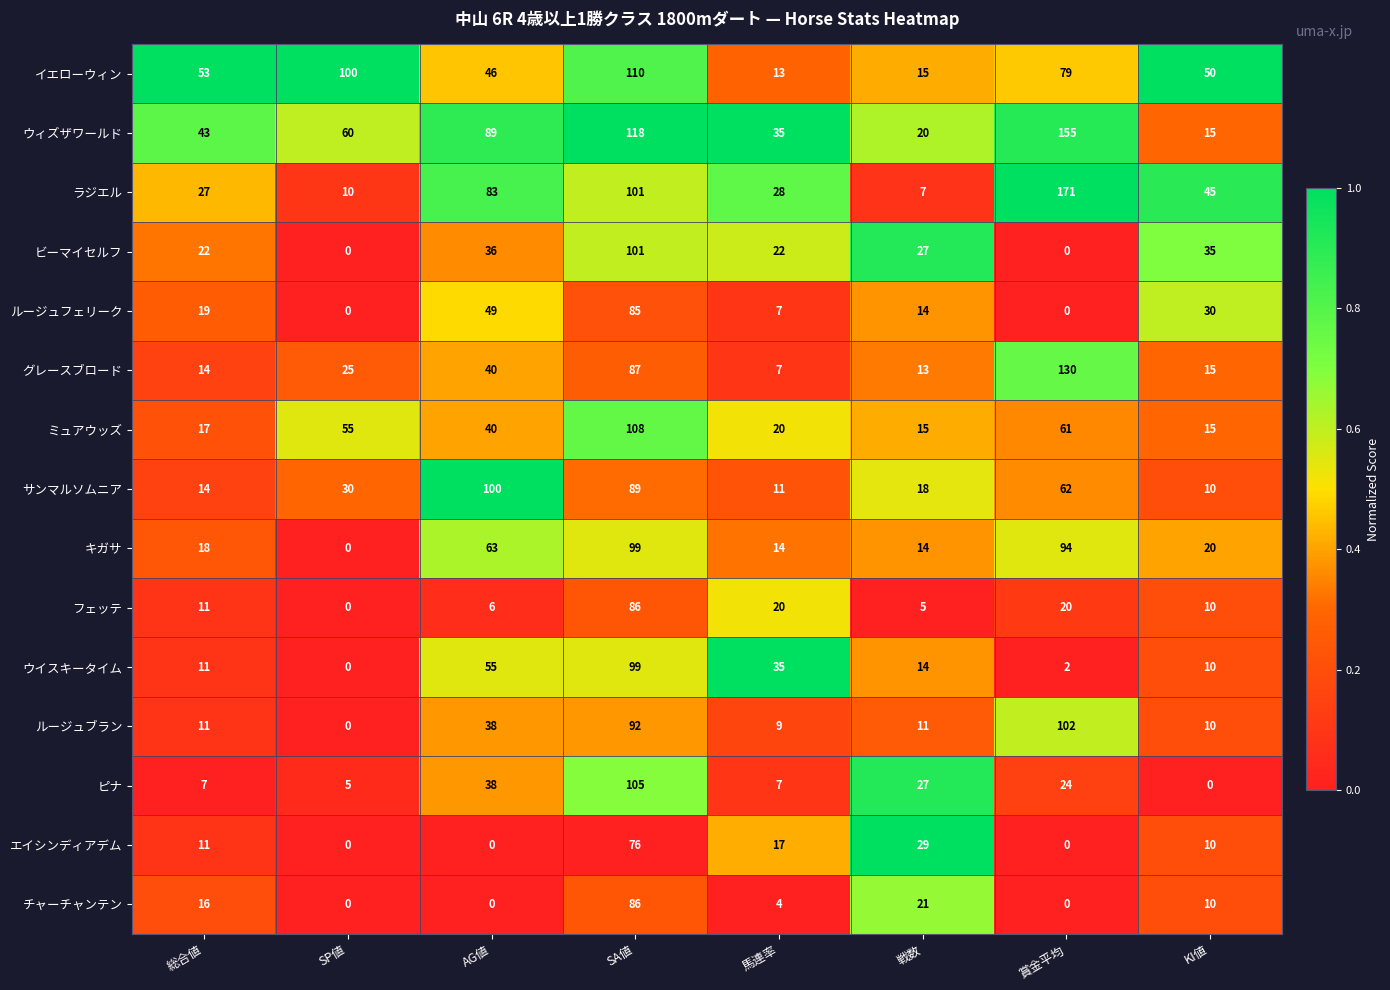

At which label does チャーチャンテン reach its peak?

SA値